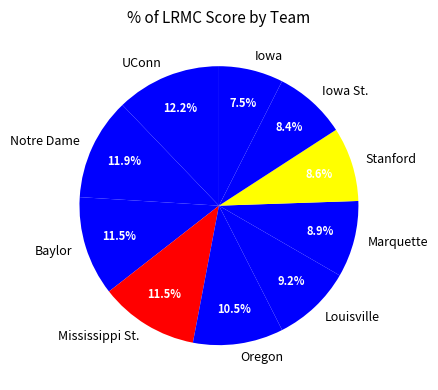

What is the smallest slice in the pie chart?

Iowa